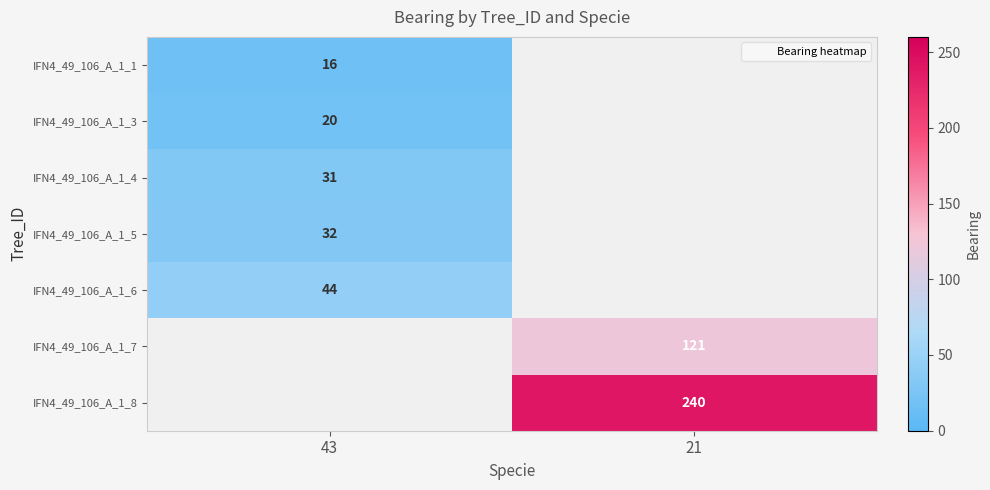

Which has a higher value, 43 or 21?

21